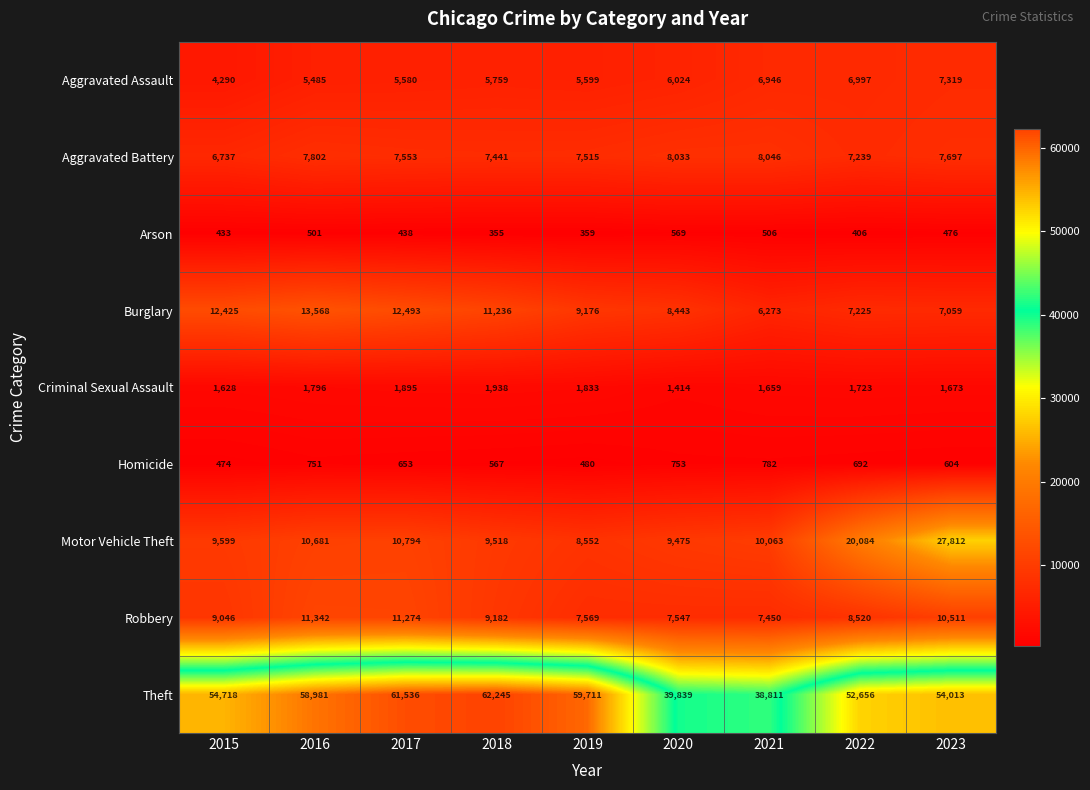

Which category has the highest value across all series?

2018